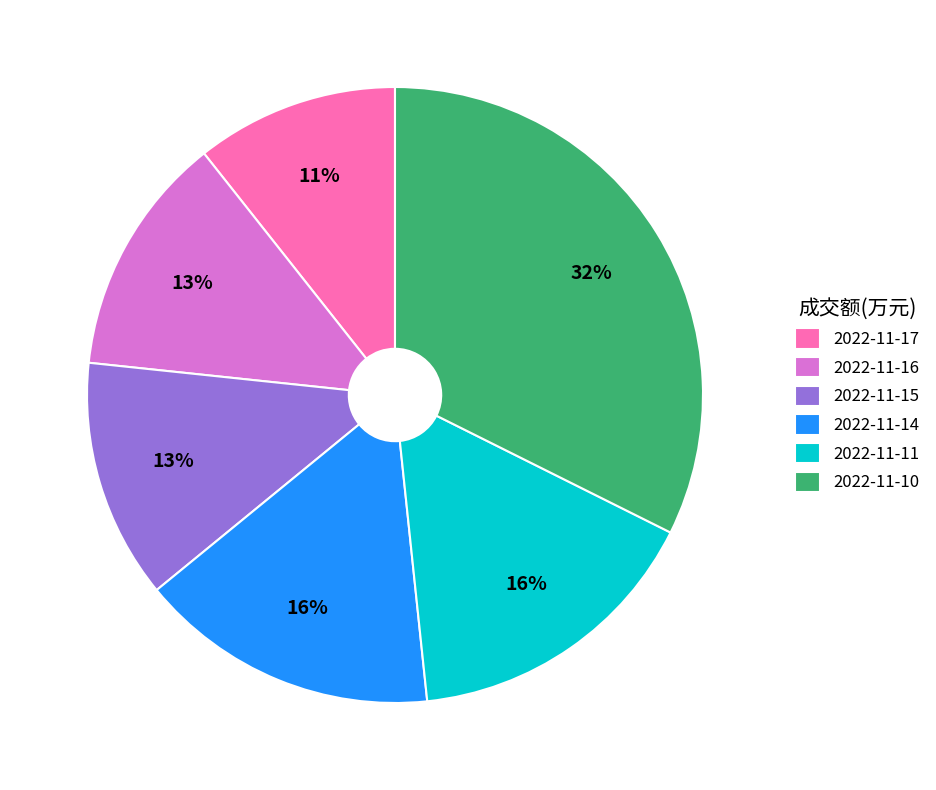

What percentage is the 2022-11-14 slice, to the nearest percent?

16%